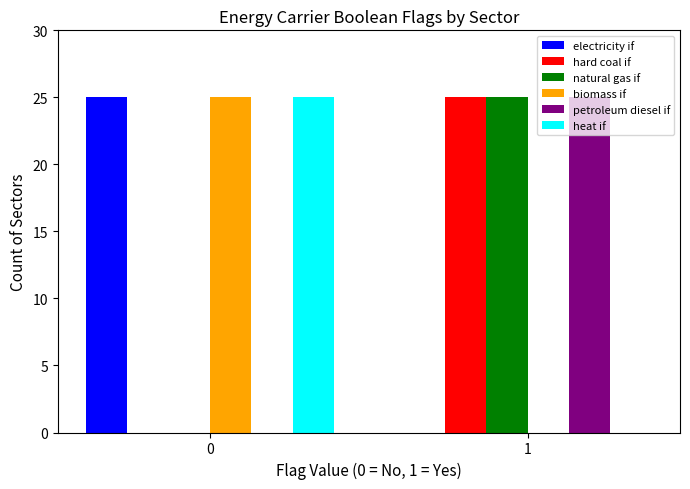

Reading left to right, what are all the values shown in this chart?

electricity if: 25	0
hard coal if: 0	25
natural gas if: 0	25
biomass if: 25	0
petroleum diesel if: 0	25
heat if: 25	0